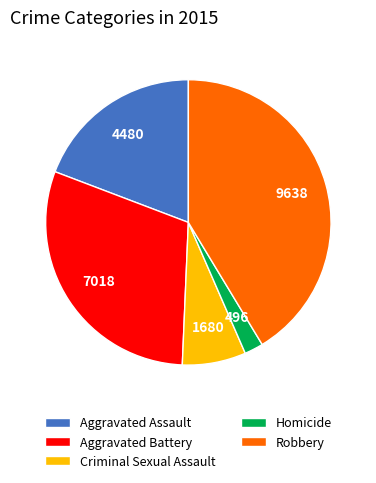

Do Aggravated Battery and Criminal Sexual Assault together represent more than half of the pie?

No